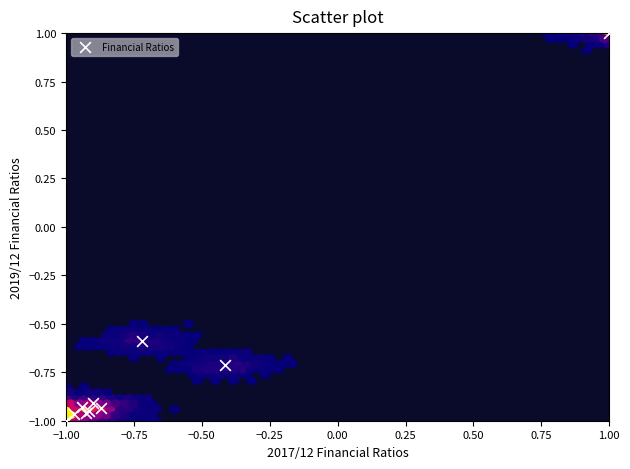

What Y value in the scatter plot is closest to 0?

-0.6